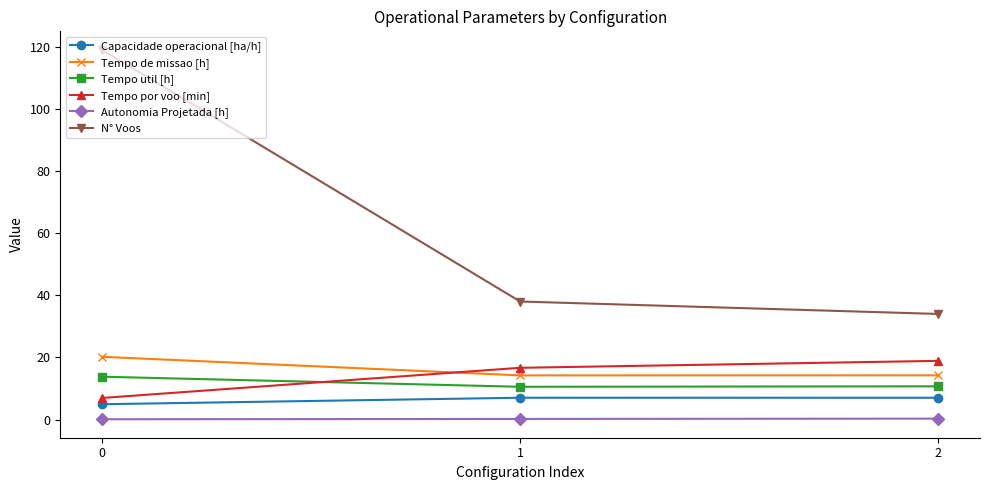

What is the value of the N° Voos point at the 2nd from the left?

38.0